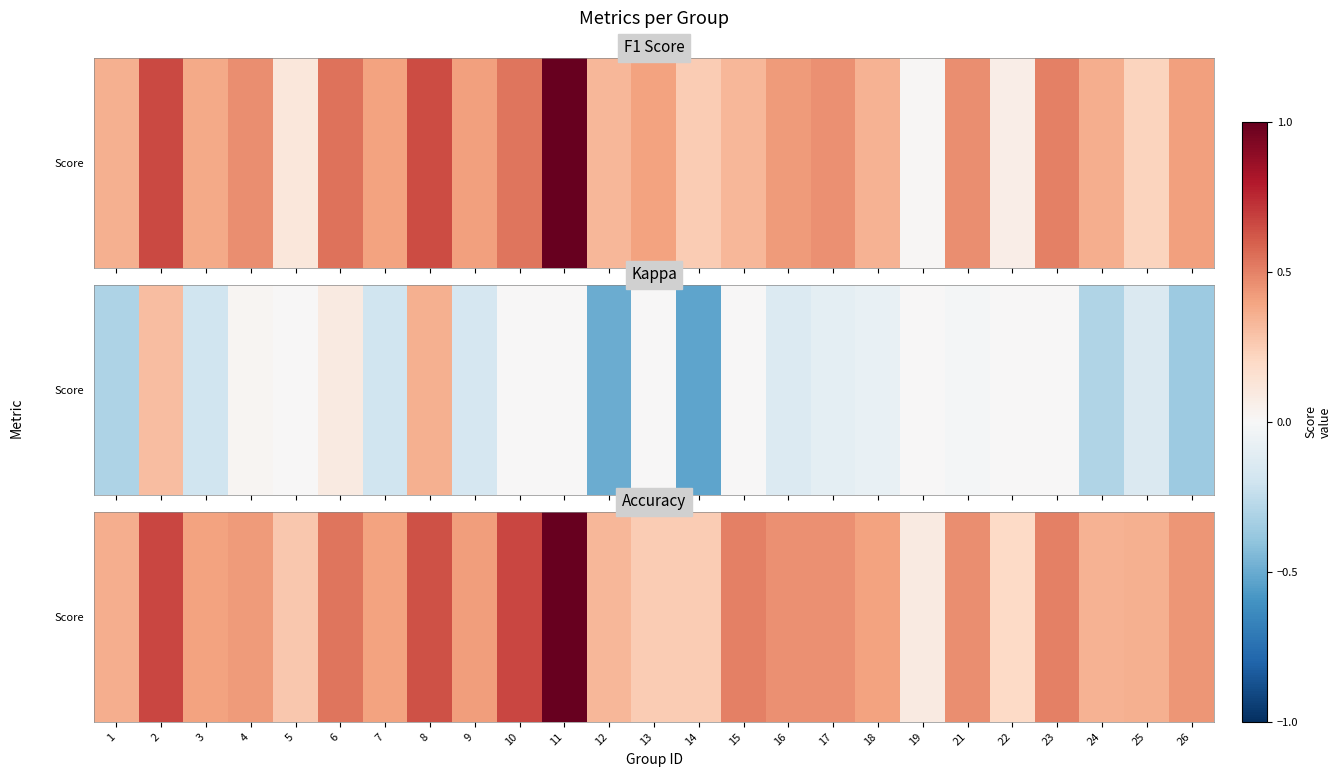

Which has a higher value, 9 or 24?

9